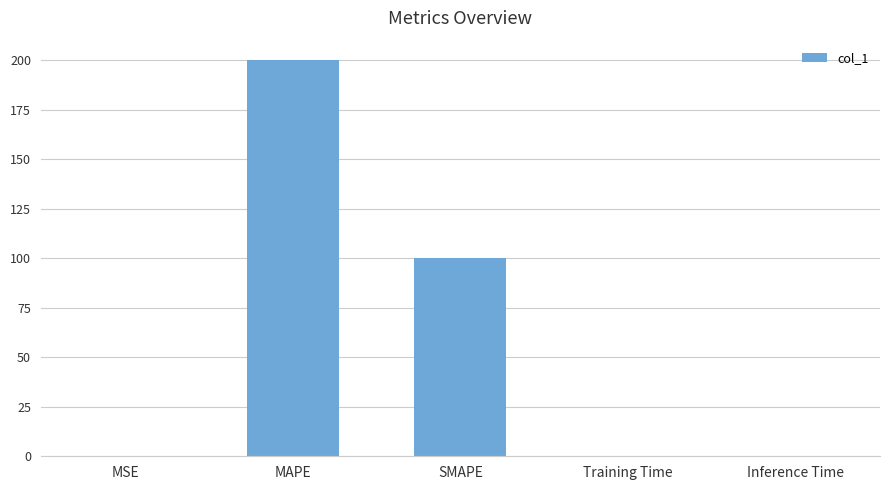

Is it true that the value at SMAPE is 100.0?

True